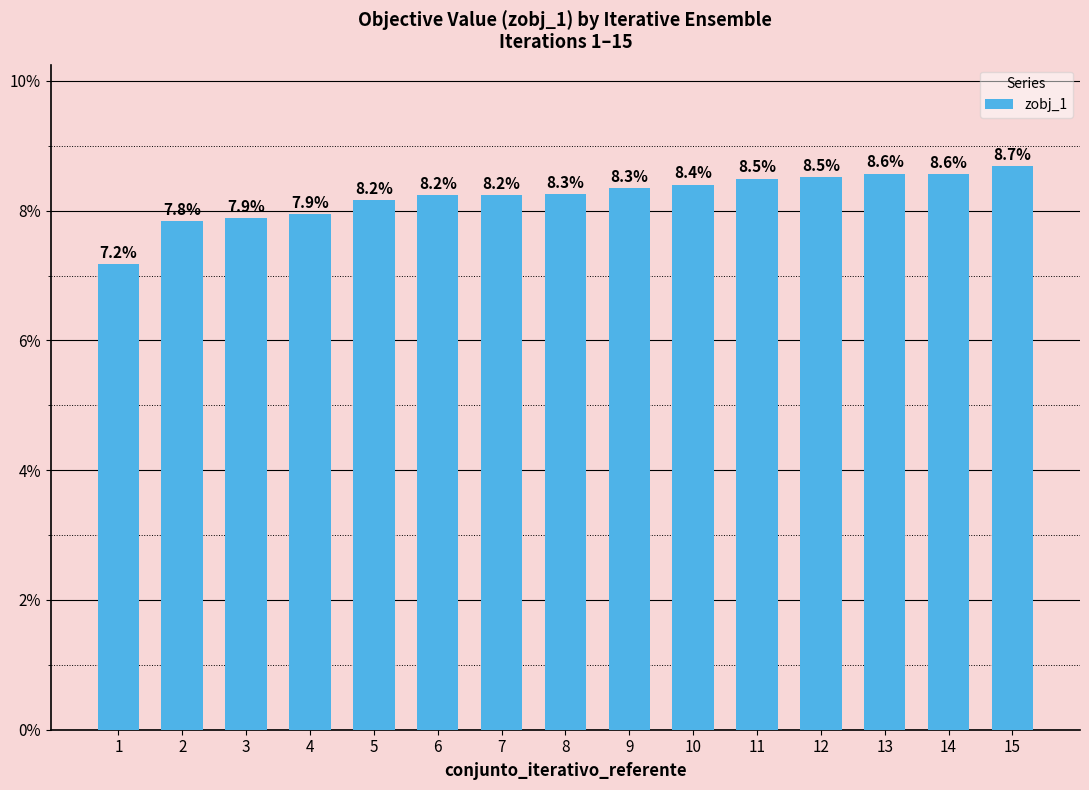

The value at 2 is 0.1. True or false?

True